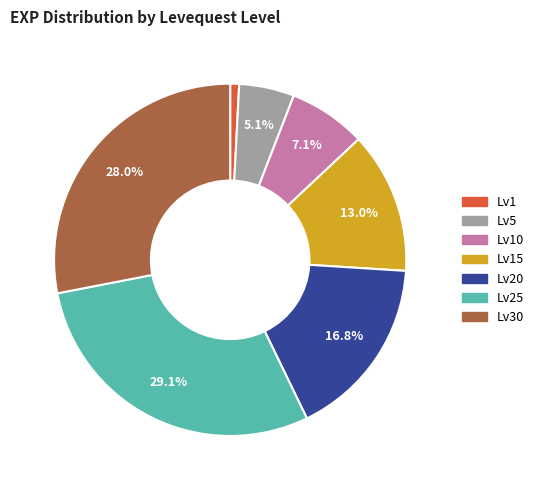

Is there a majority slice in this chart?

No